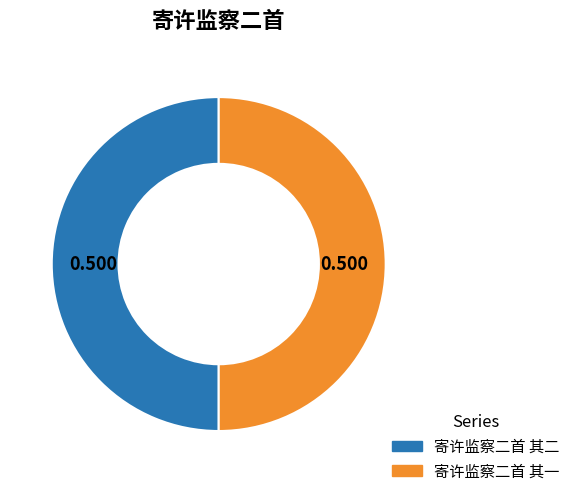

Do 寄许监察二首 其二 and 寄许监察二首 其一 together represent more than half of the pie?

Yes